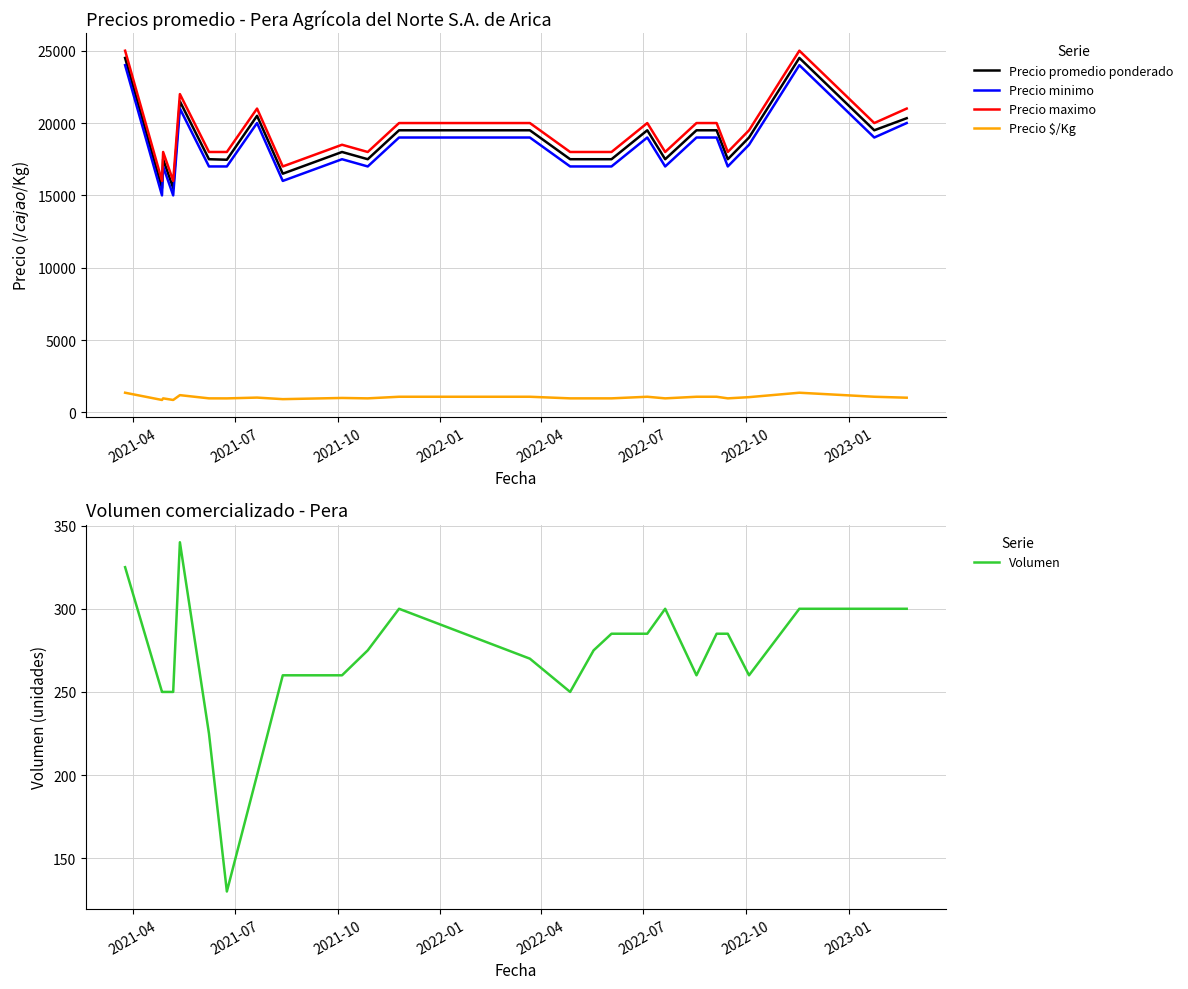

What are all the series names shown in the legend?

Precio promedio ponderado, Precio minimo, Precio maximo, Precio $/Kg, Volumen